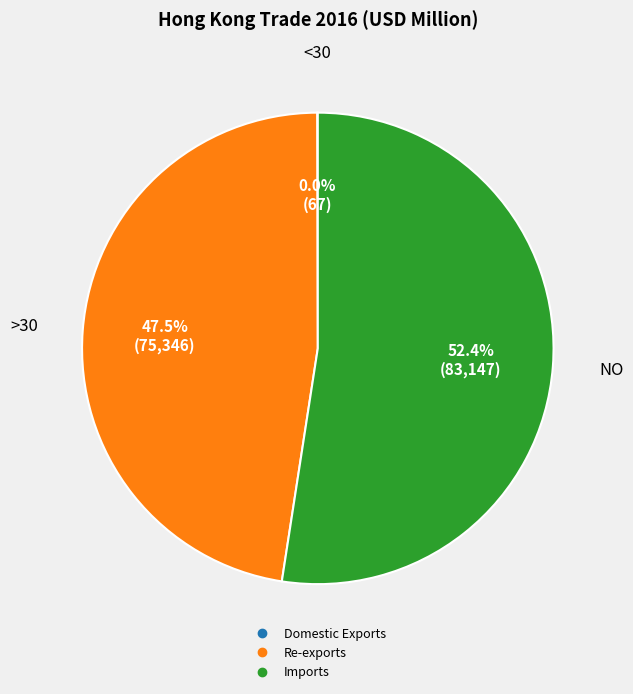

Combined, do Imports and Re-exports account for over 50%?

Yes